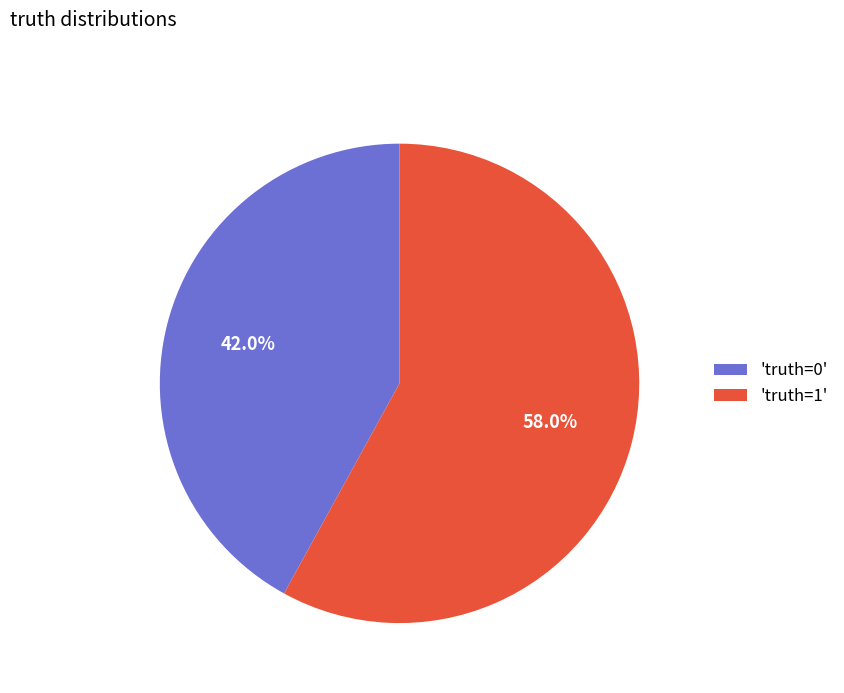

How many segments does this pie chart have?

2